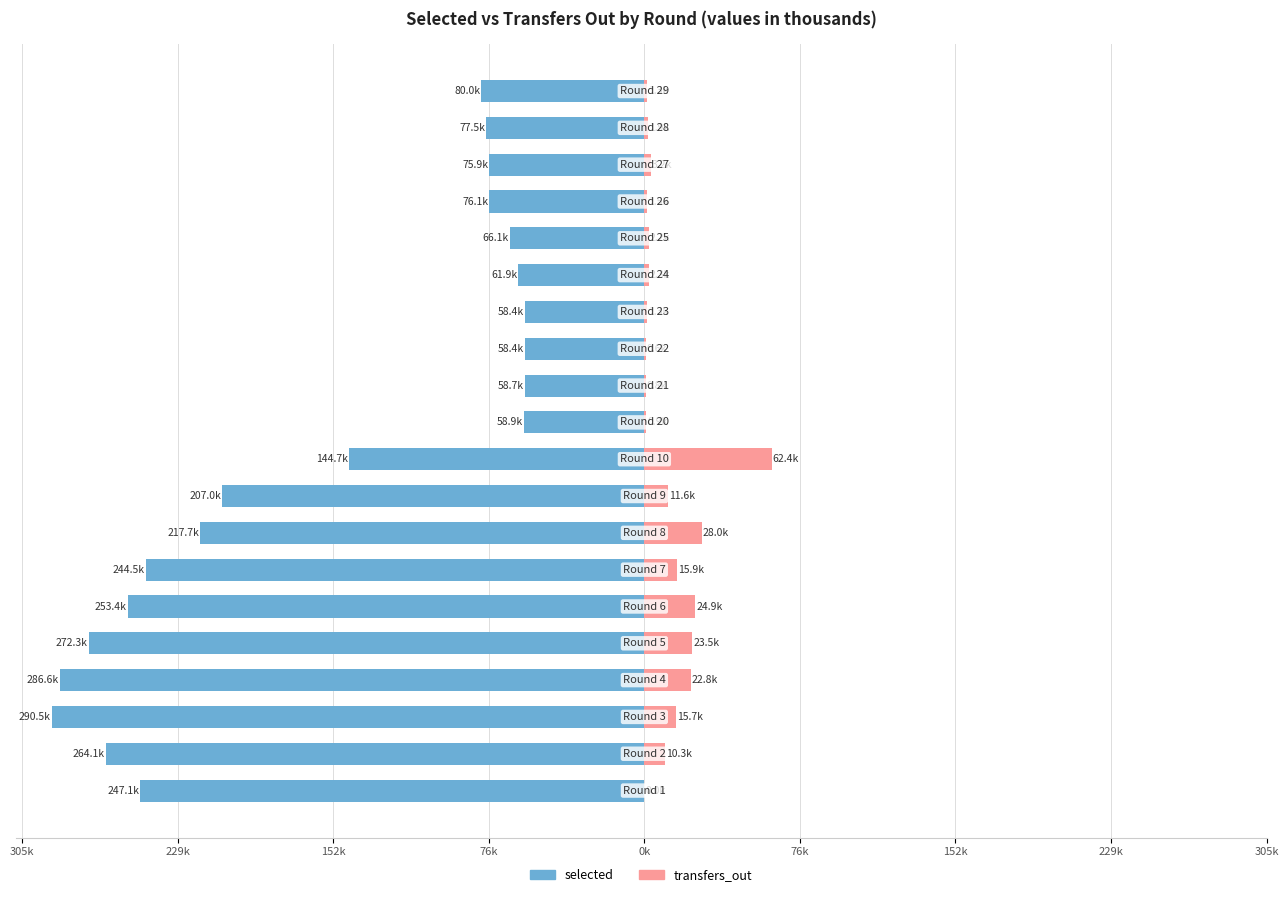

How many bars are there in total?

40